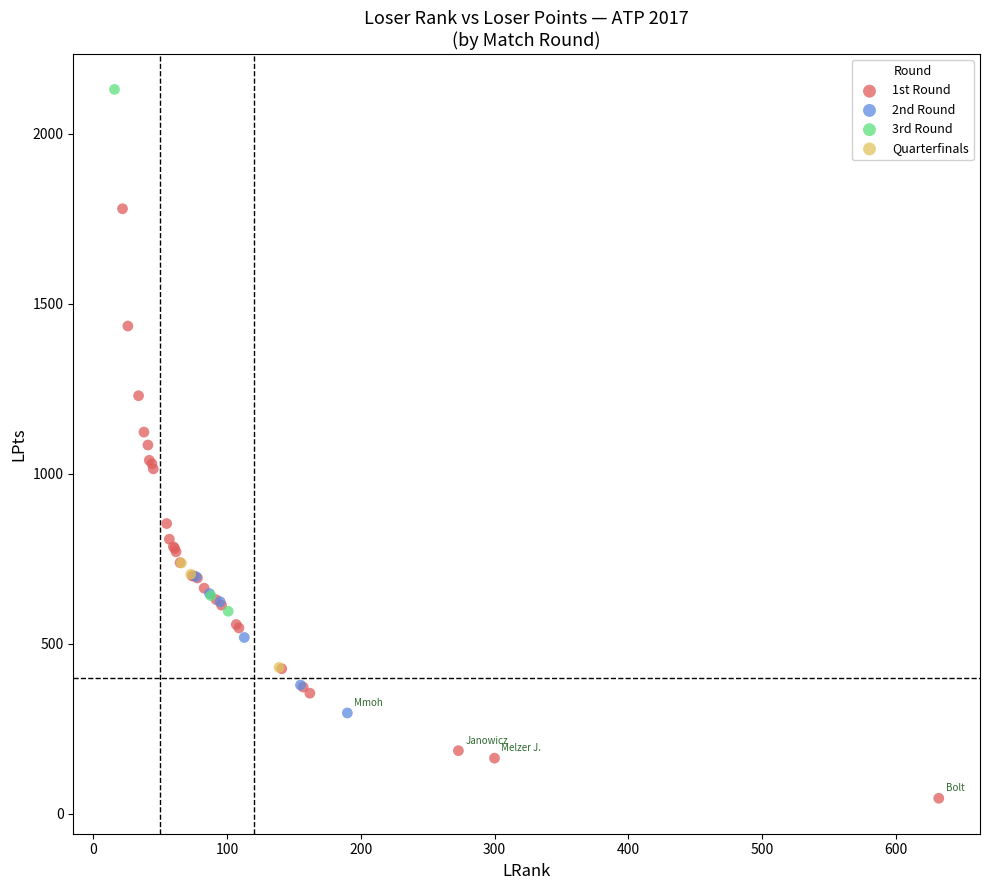

Which series has the widest spread of Y values?

1st Round